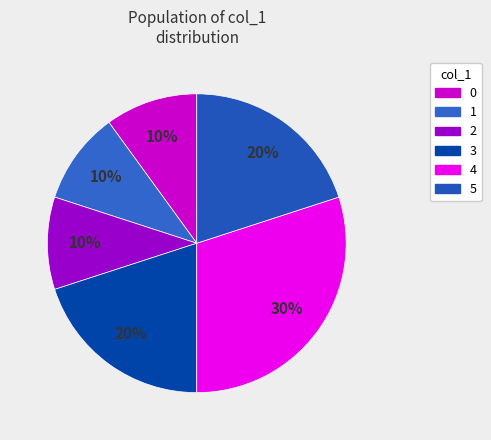

To the nearest percent, what is the difference between the 3 and 2 slice percentages?

10%